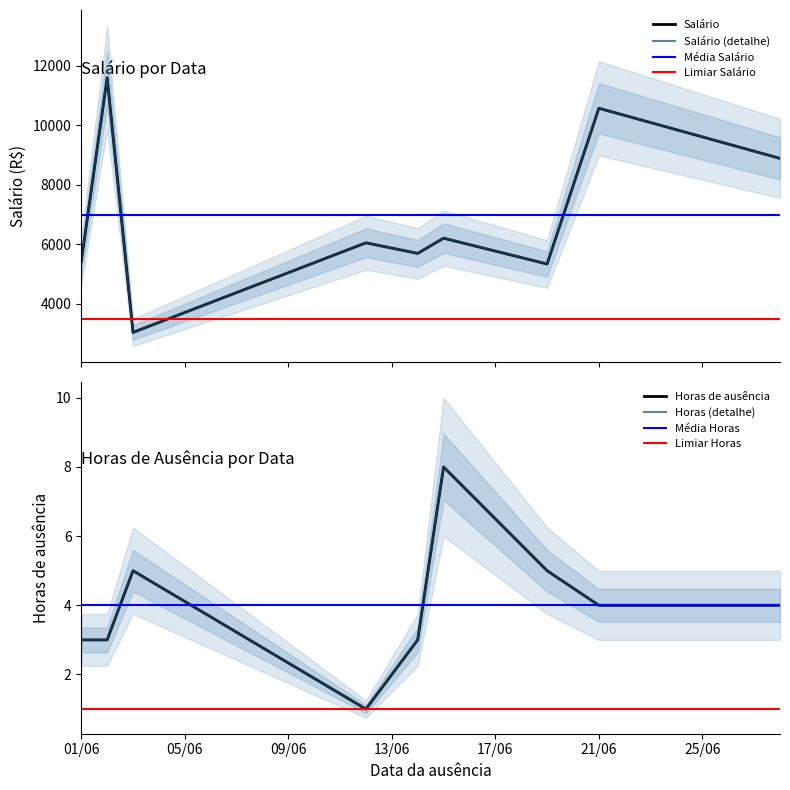

Is the value of Horas de ausência at 2023-06-21 greater than the value of Salário at 2023-06-28?

No